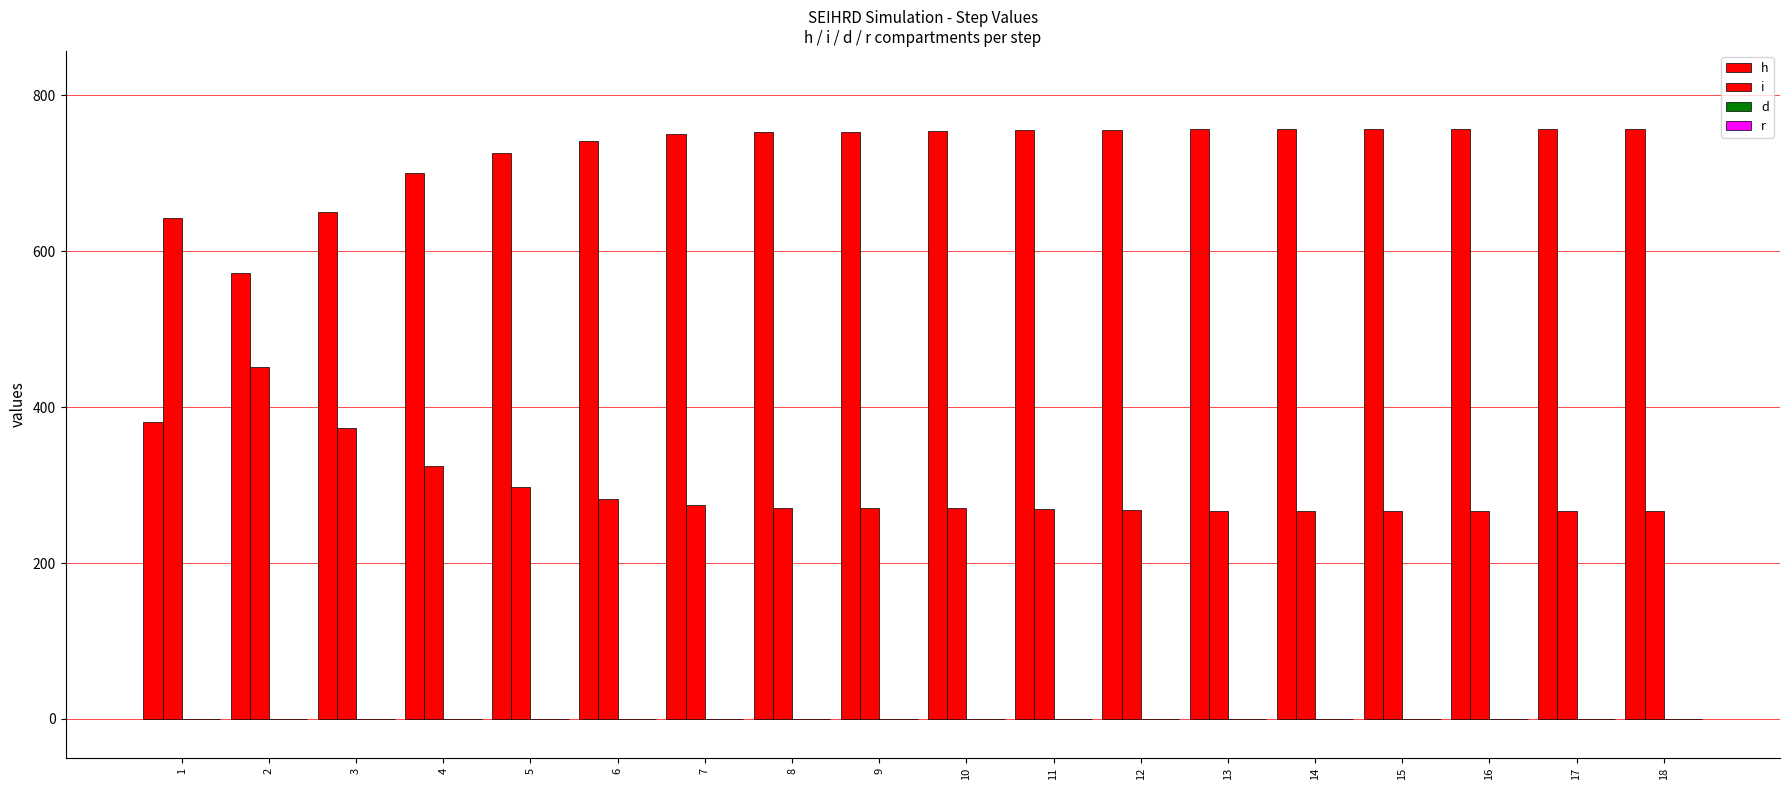

Count the number of data series in this chart.

2